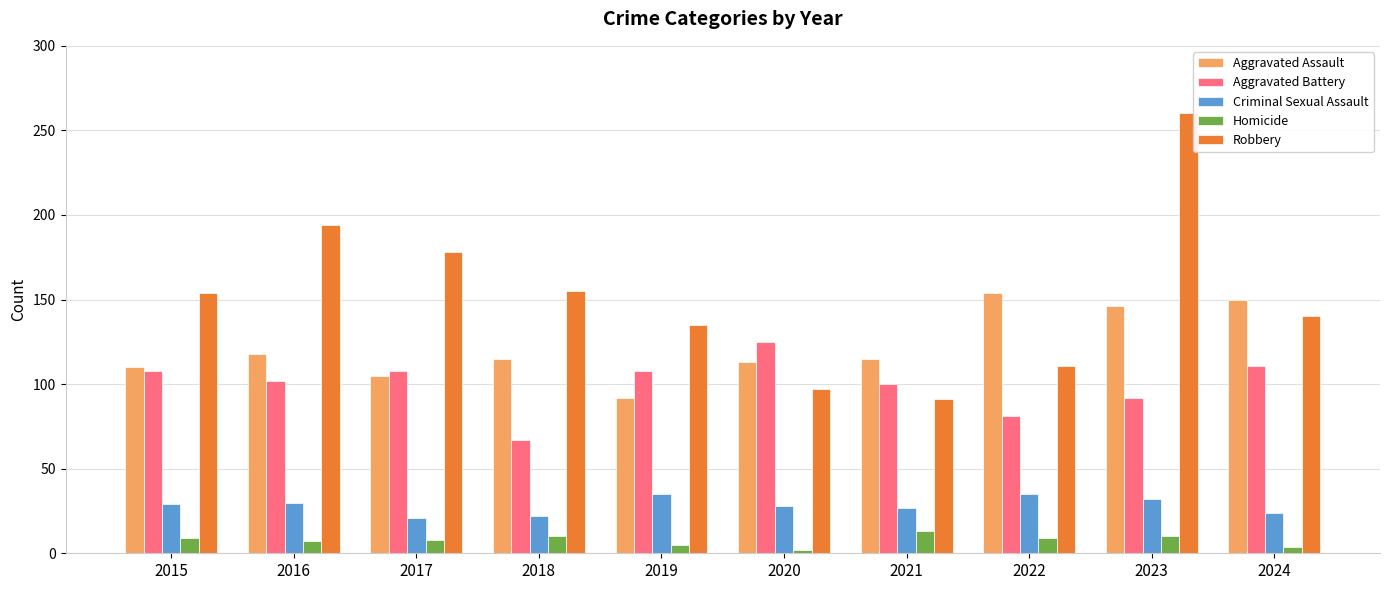

At 2018, list the series in order from largest to smallest.

Robbery, Aggravated Assault, Aggravated Battery, Criminal Sexual Assault, Homicide